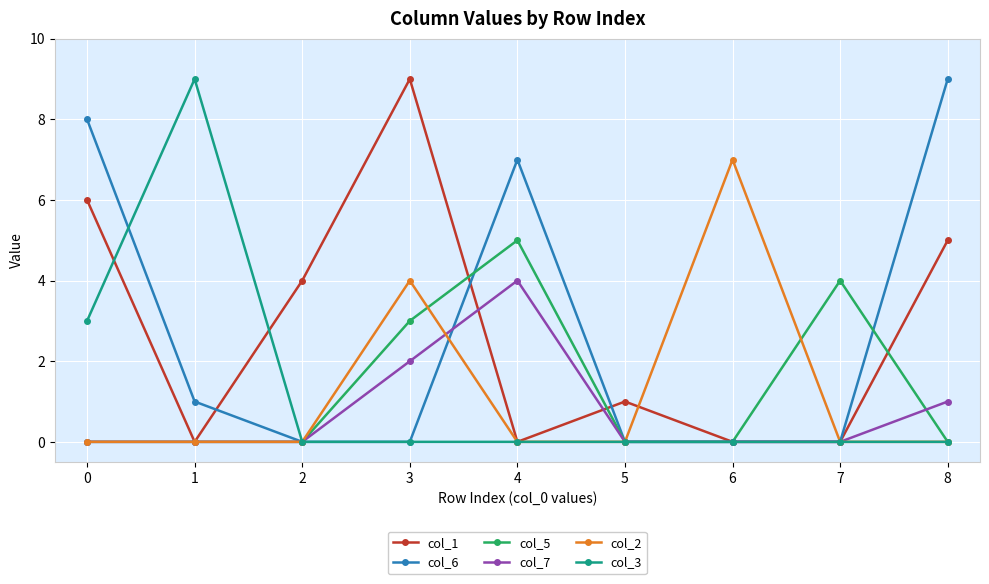

Reading left to right, what are all the values shown in this chart?

col_1: 6	0	4	9	0	1	0	0	5
col_6: 8	1	0	0	7	0	0	0	9
col_5: 0	0	0	3	5	0	0	4	0
col_7: 0	0	0	2	4	0	0	0	1
col_2: 0	0	0	4	0	0	7	0	0
col_3: 3	9	0	0	0	0	0	0	0